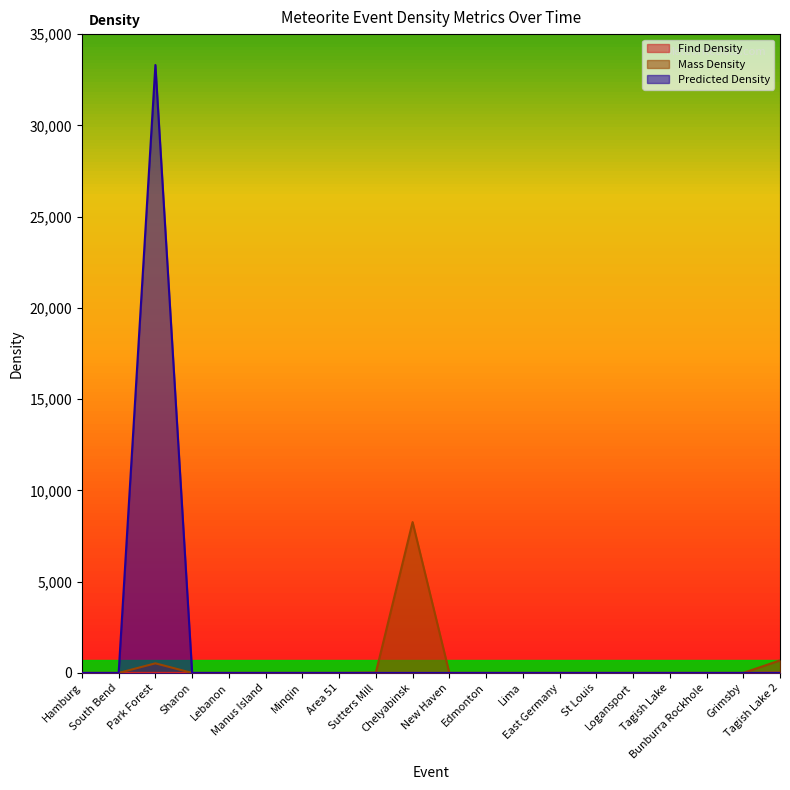

Between Grimsby and South Bend, which is larger?

Grimsby